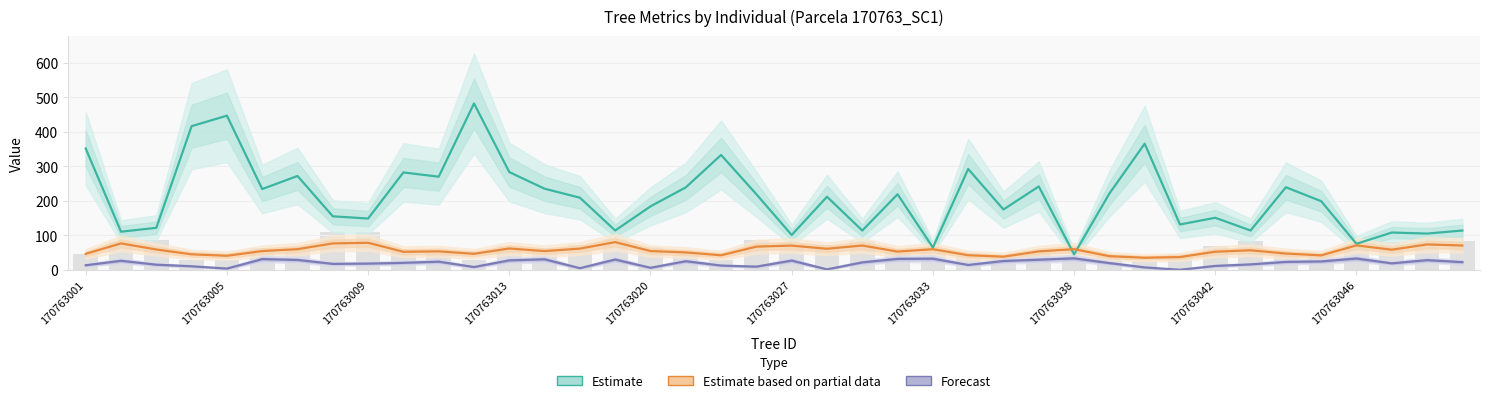

Where is Estimate based on partial data nearest to the value 57?

33